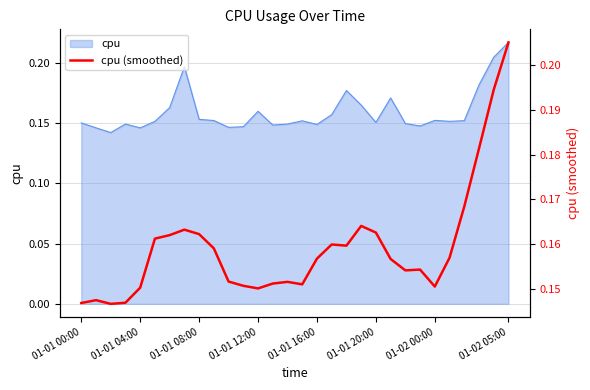

True or false: the data has more than 0 interior local peaks.

True